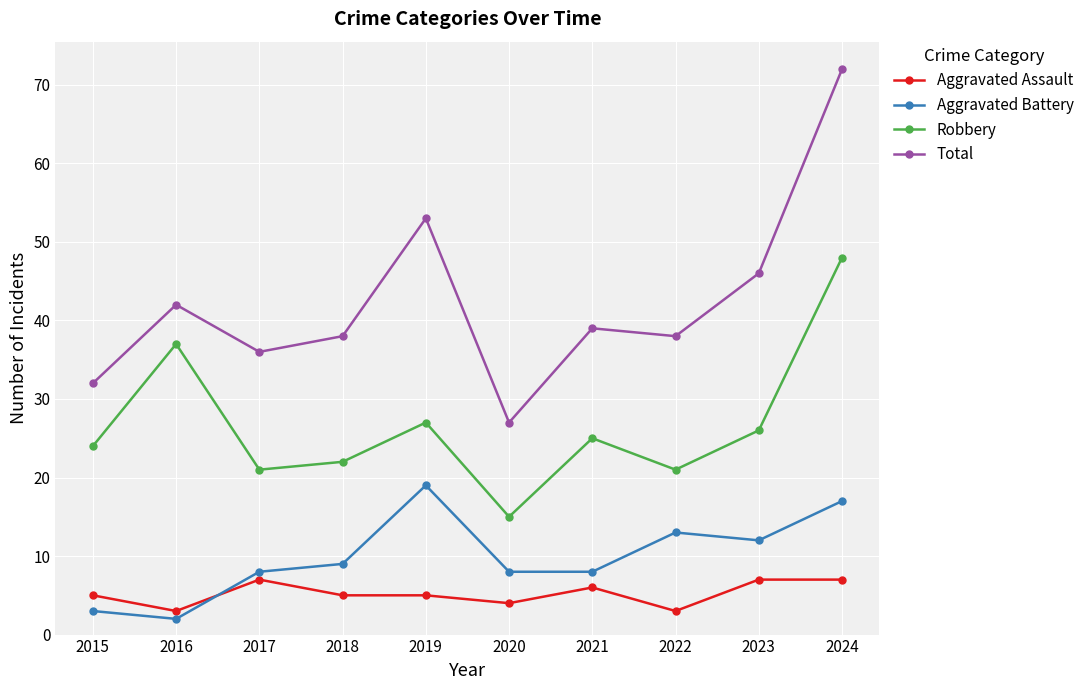

How many values in the Total series are below 39?

5